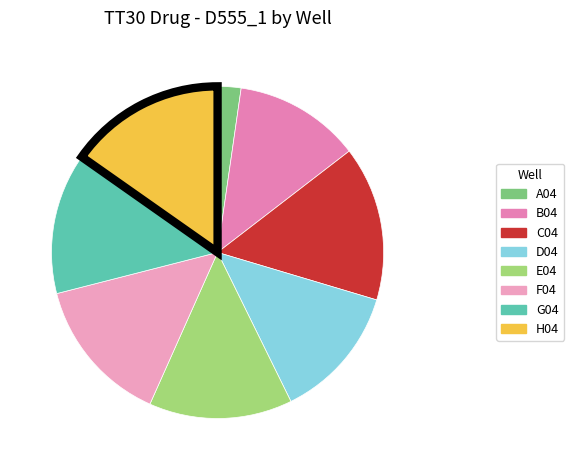

To the nearest percent, what percentage of the pie is A04?

2%